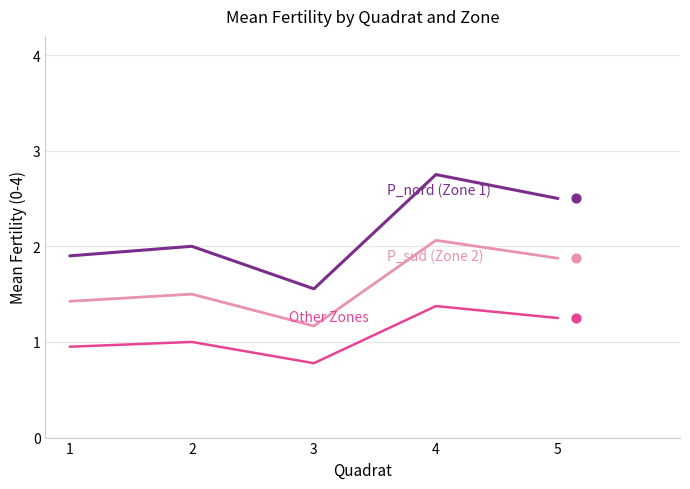

Which series has the largest total across all categories?

P_nord